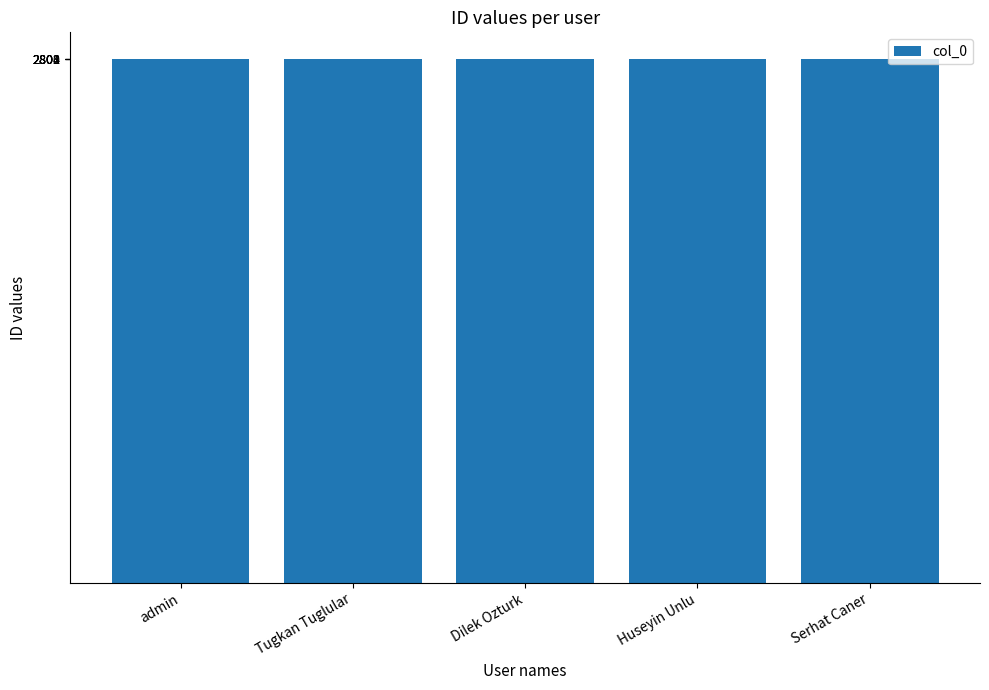

What is the change in value from Tugkan Tuglular to Dilek Ozturk?

+1